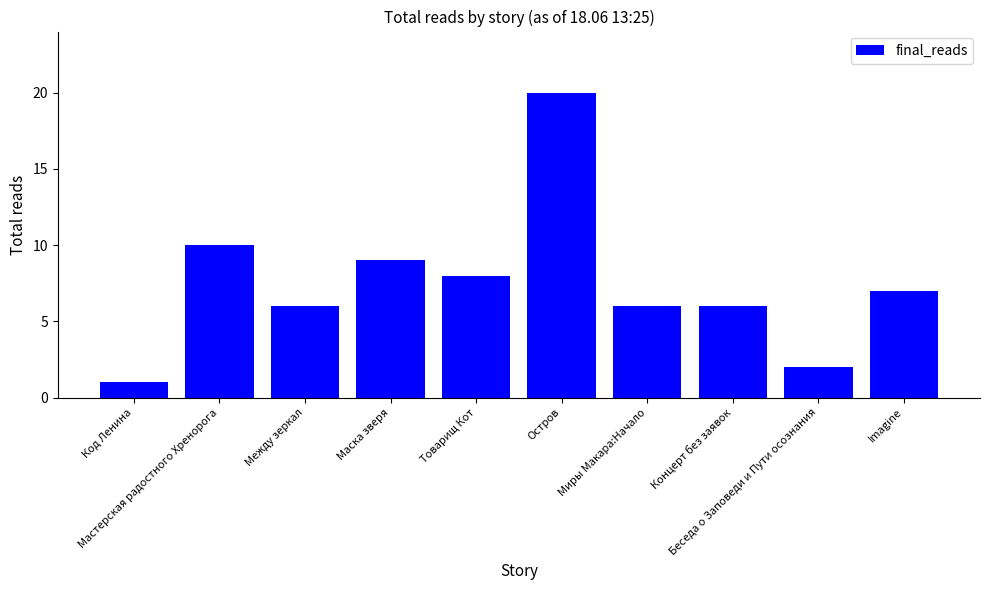

The value at Беседа о Заповеди и Пути осознания is 1. True or false?

False